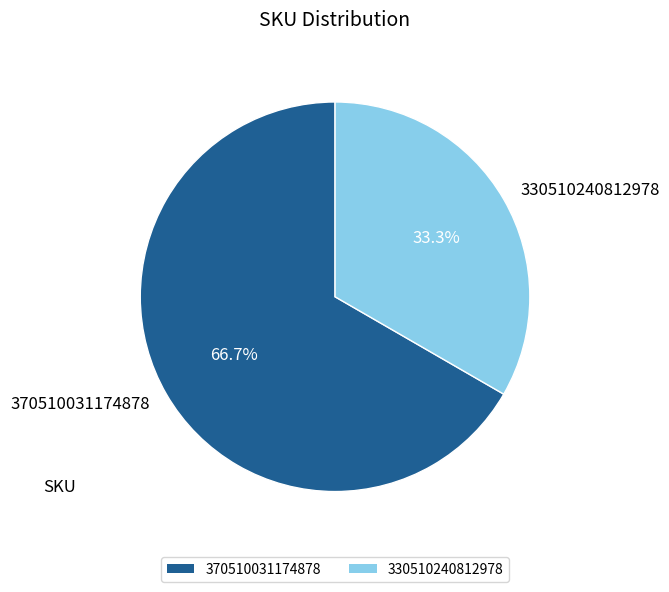

How many slices are in this pie chart?

2